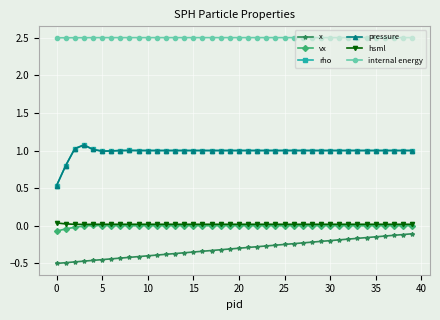

Which series has the largest total across all categories?

internal energy